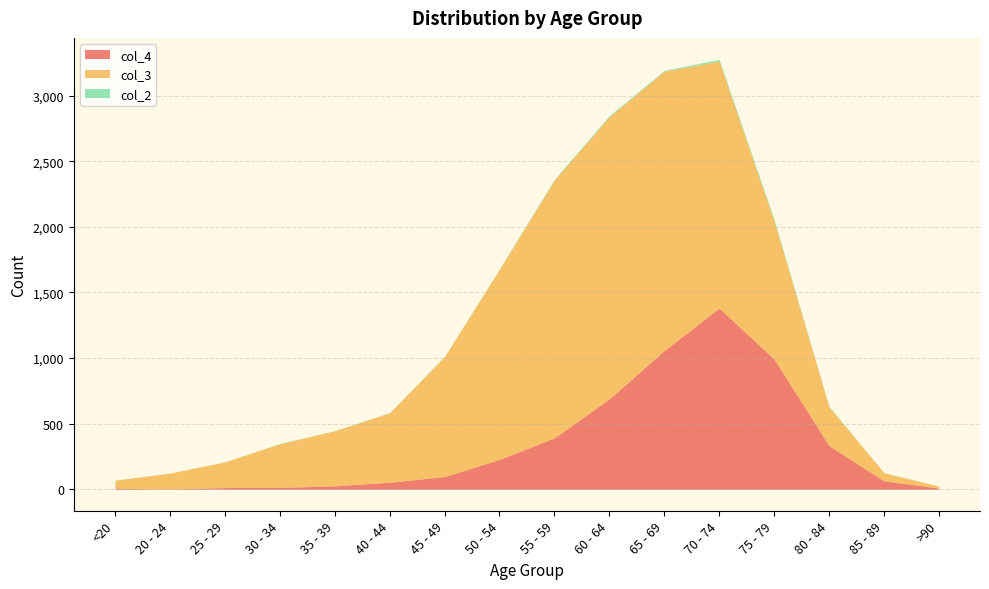

How many intersections are there between col_4 and col_3?

2